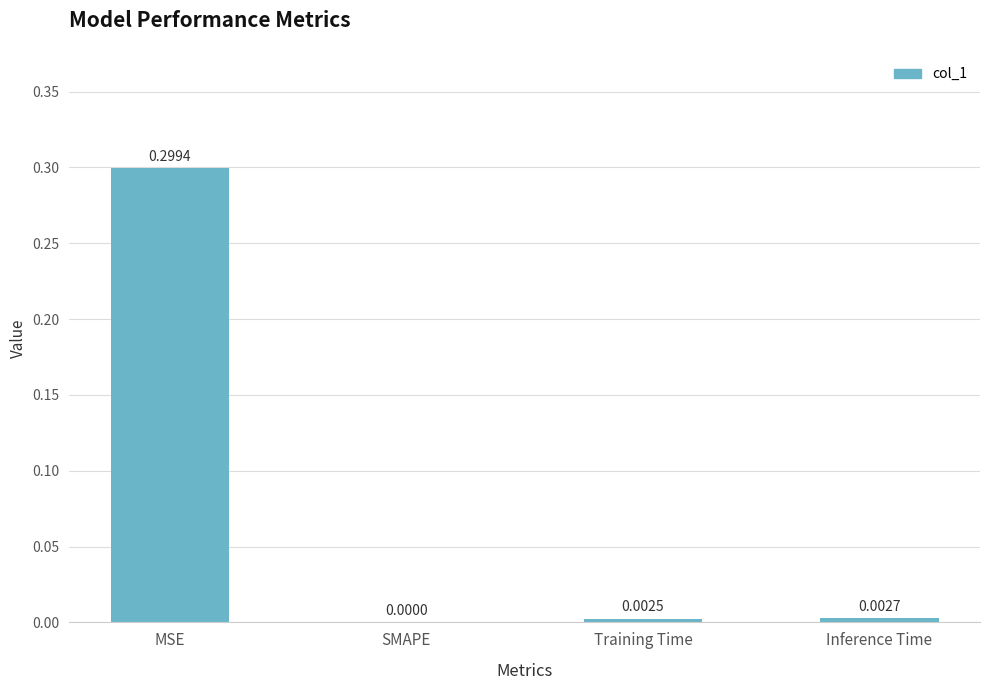

What is the average value?

0.1